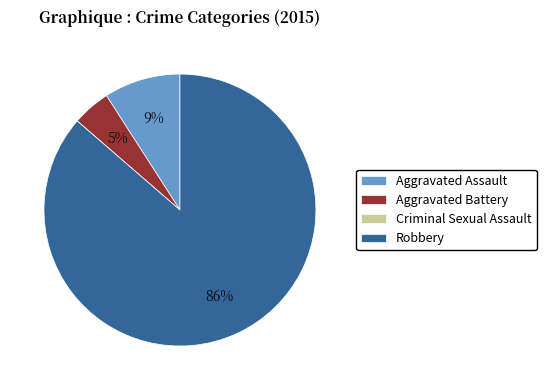

Between Aggravated Battery and Aggravated Assault, which is larger?

Aggravated Assault